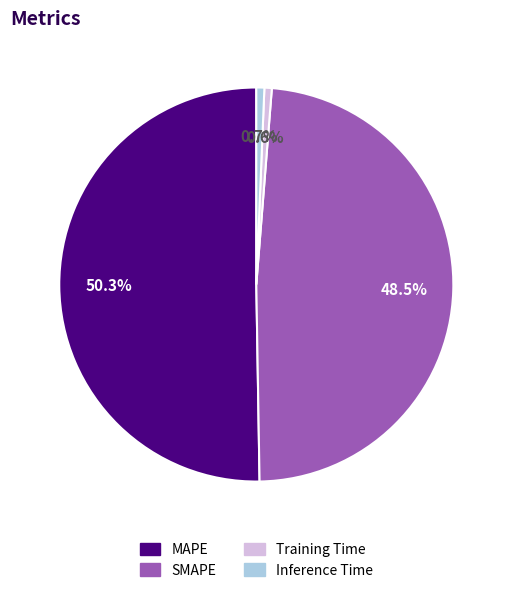

To the nearest percent, what is the combined percentage of Inference Time and SMAPE?

49%